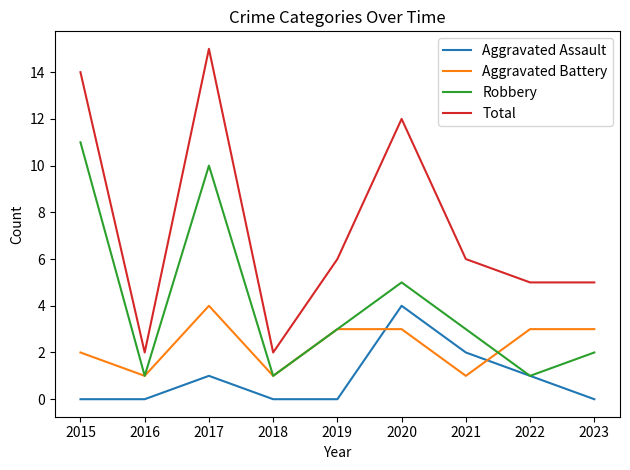

What is the sum of all Aggravated Assault values?

8